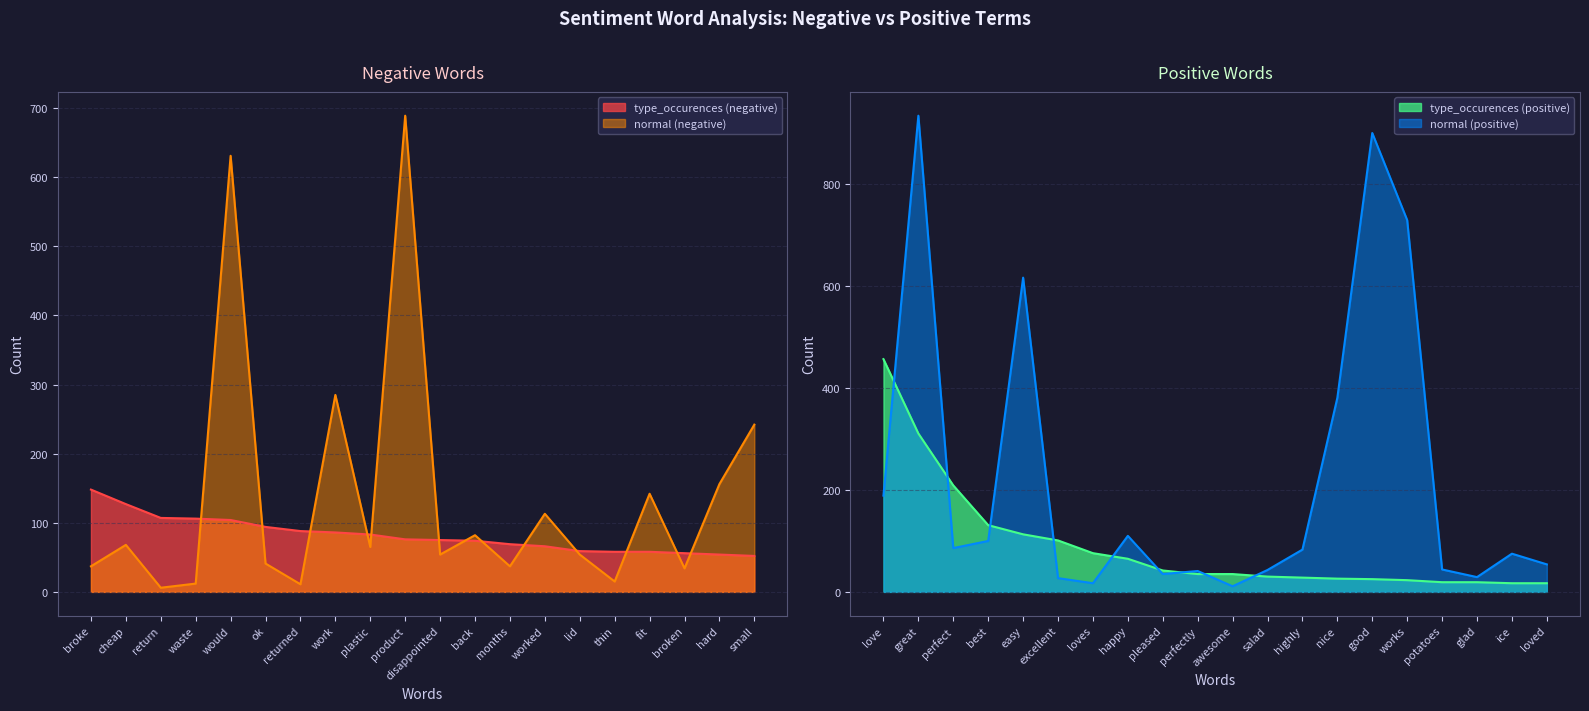

Is it true that type_occurences (negative) equals 43 at product?

False